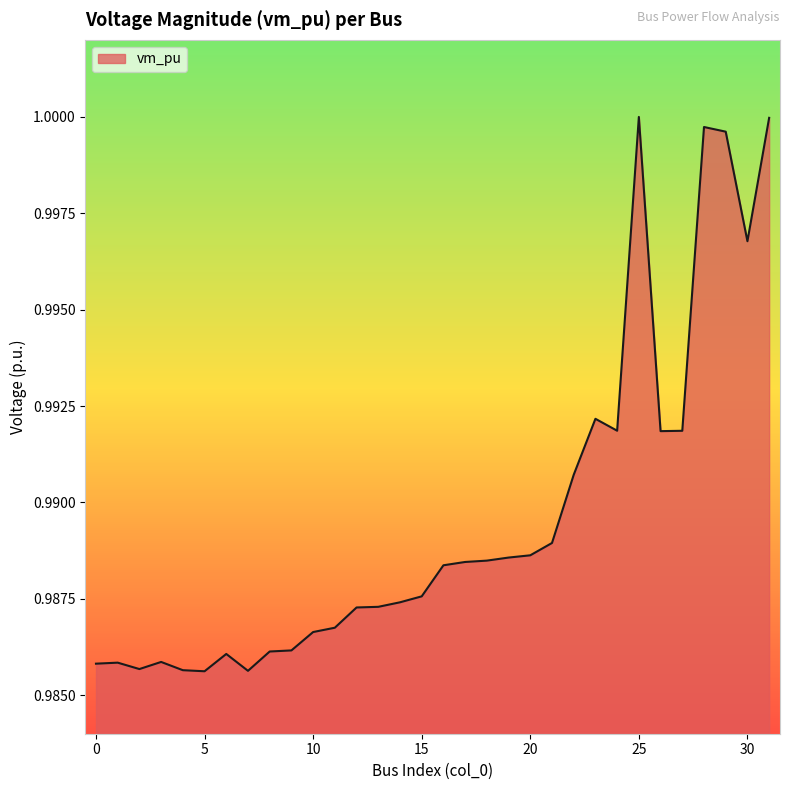

How many lines are shown in the chart?

1